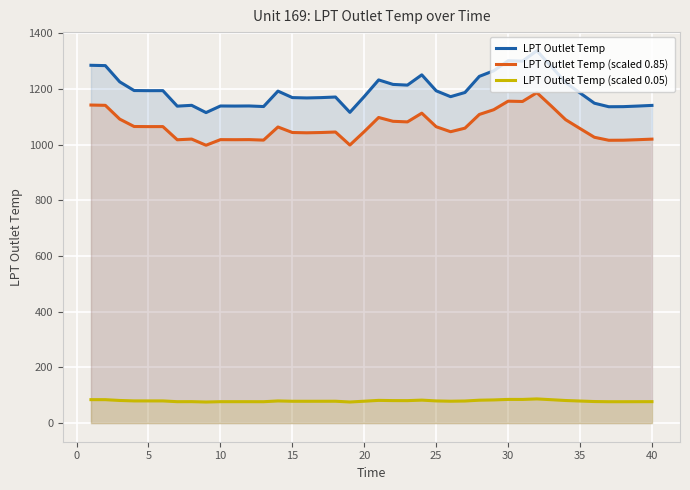

What is the value of the LPT Outlet Temp (scaled 0.85) point at the 28th from the left?

1108.8